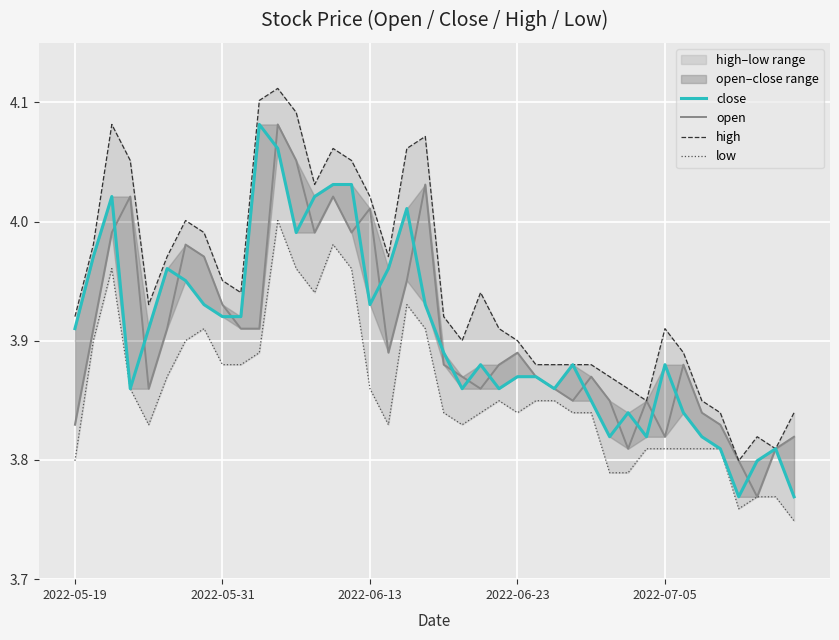

At 12, list the series in order from smallest to largest.

low, close, open, high